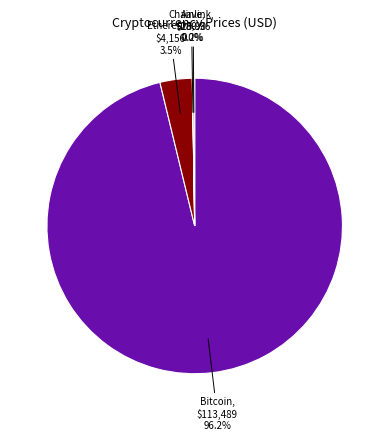

How much of the chart is everything except Ethereum?

96.5%